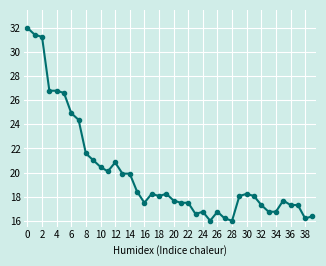

What is the value of the 20th point from the left?

18.2